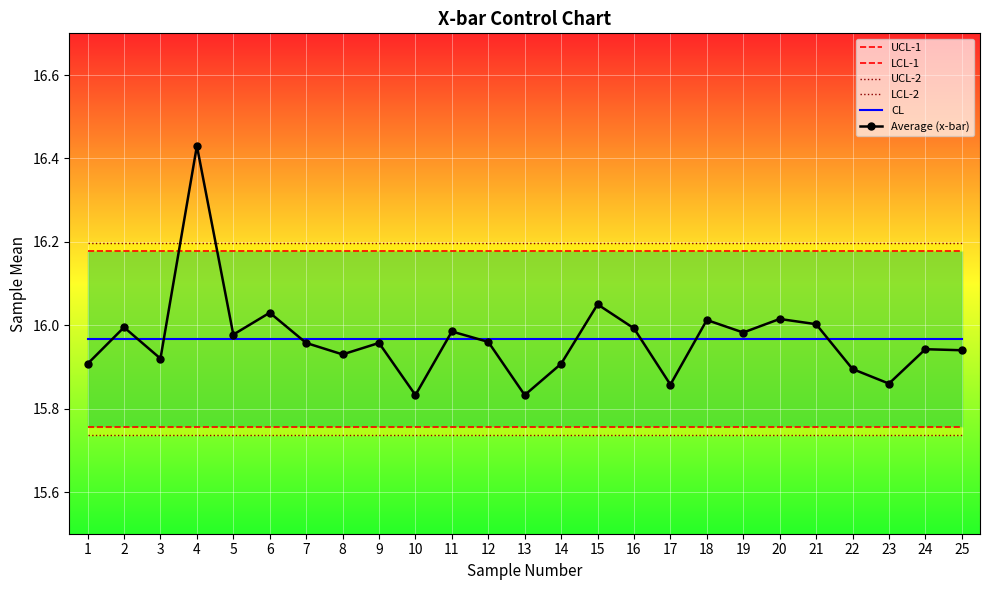

At how many categories does at least one series exceed 16?

25